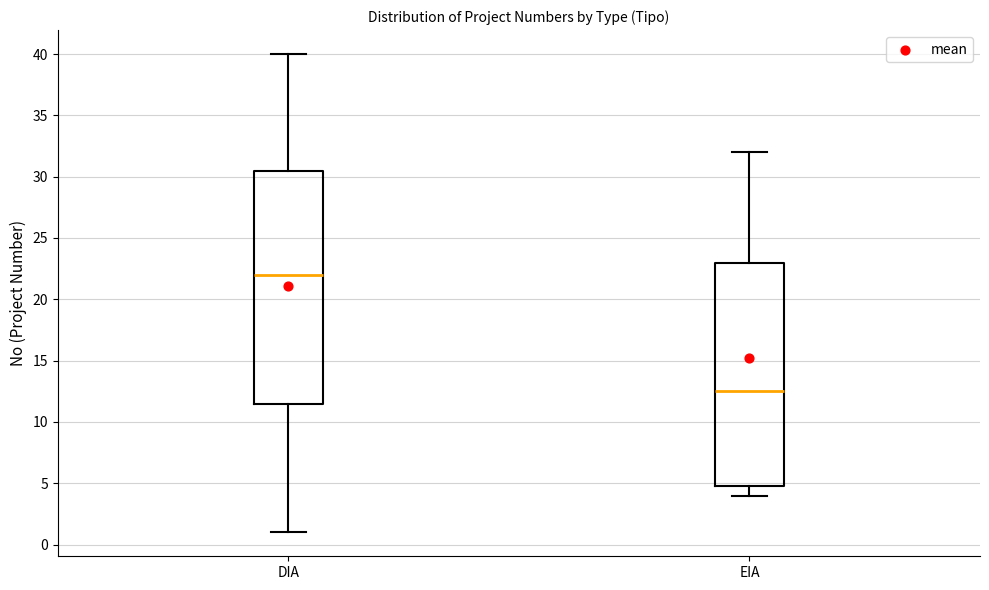

Which box's median line is the highest?

DIA